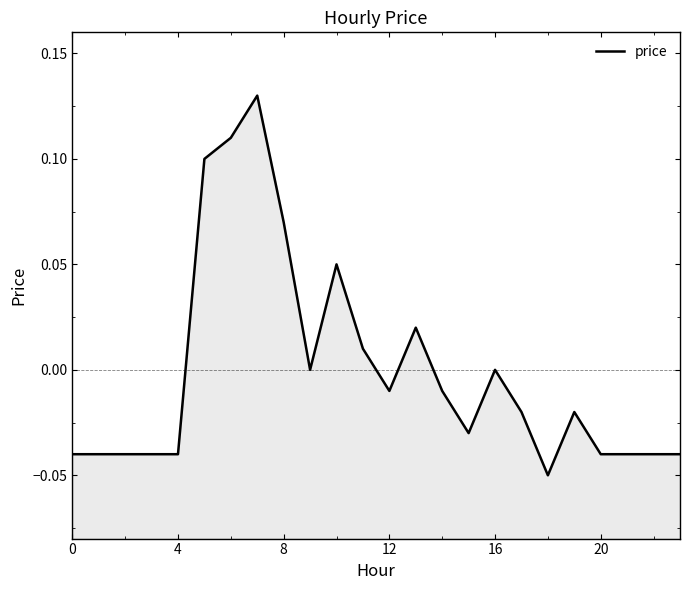

How many values are below zero?

15